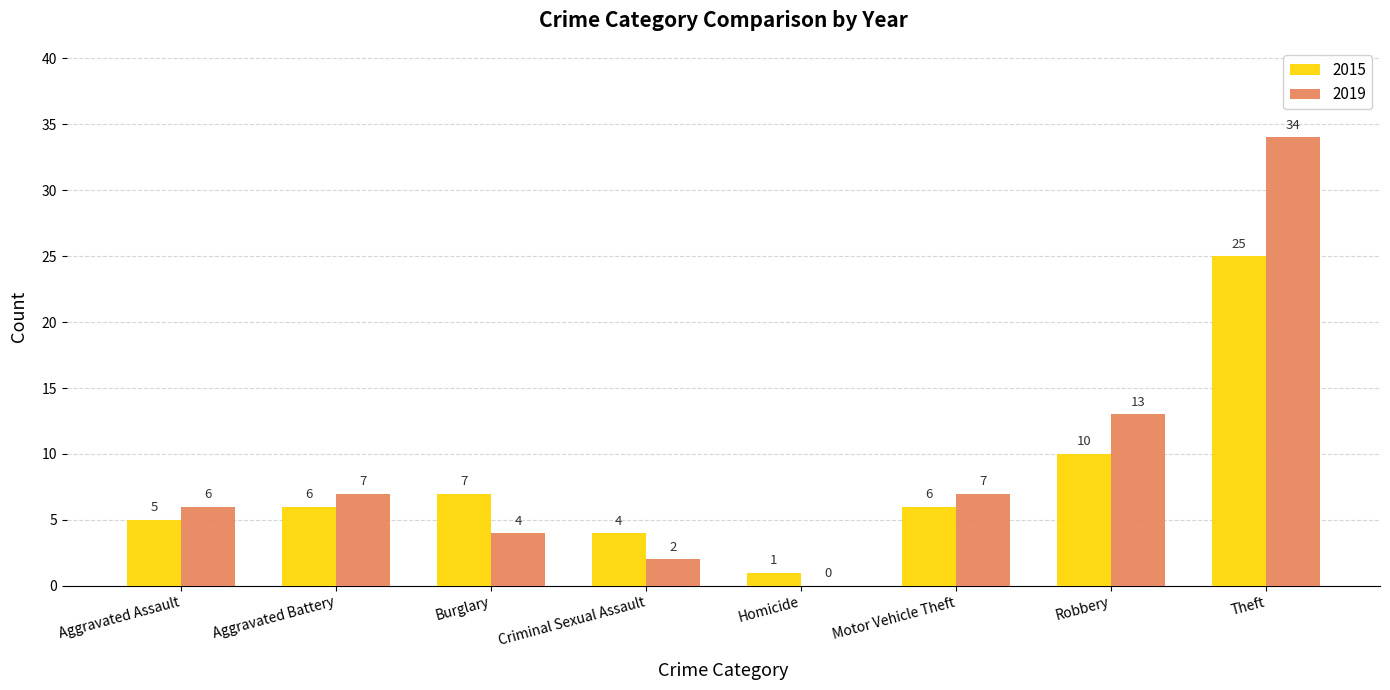

Does the chart contain stacked bars?

No